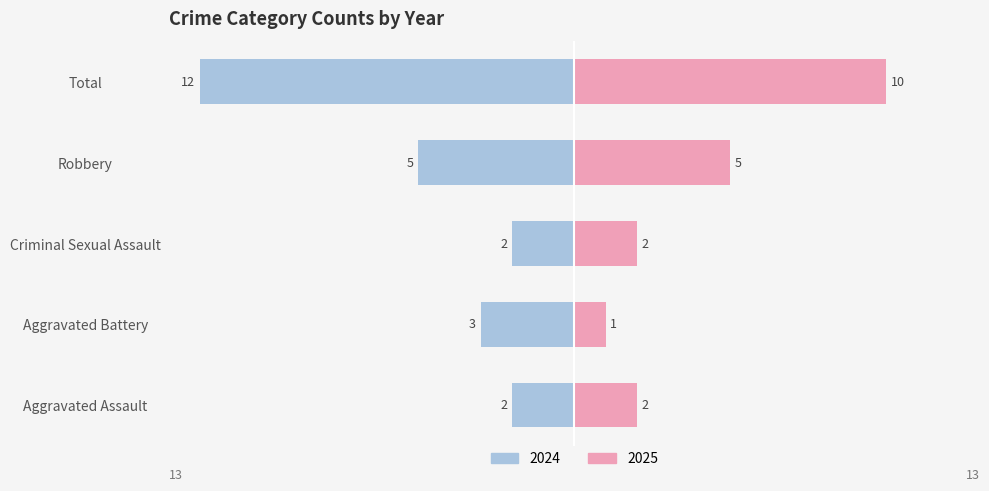

What is the average value of the Robbery series?

5